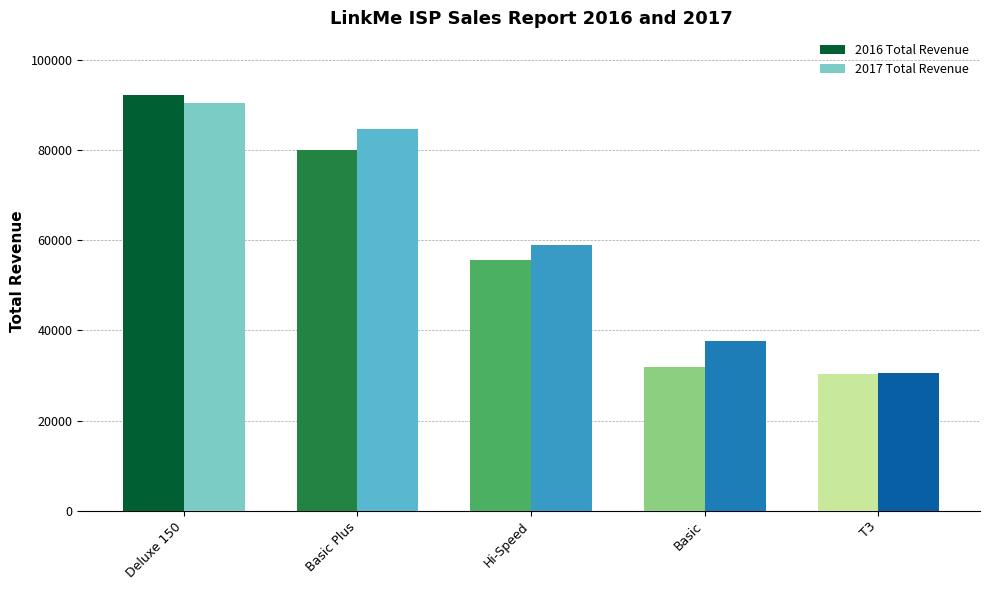

Rank the categories by 2016 Total Revenue value from lowest to highest.

T3, Basic, Hi-Speed, Basic Plus, Deluxe 150